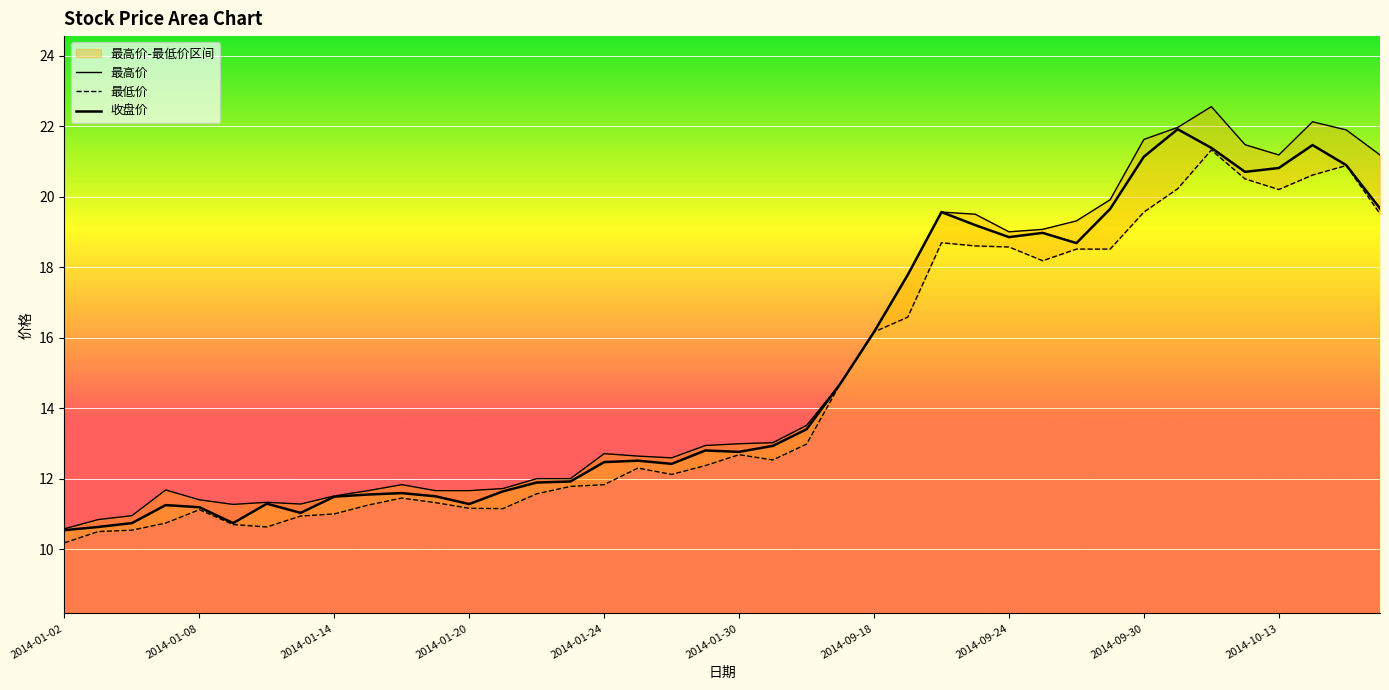

List the series in order of their overall mean, lowest first.

最低价, 收盘价, 最高价